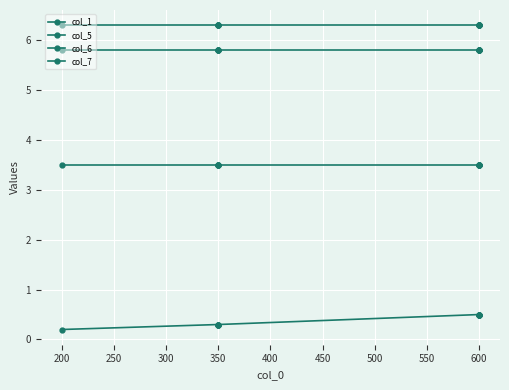

Is the value of col_1 at 350 greater than the value of col_5 at 600?

No